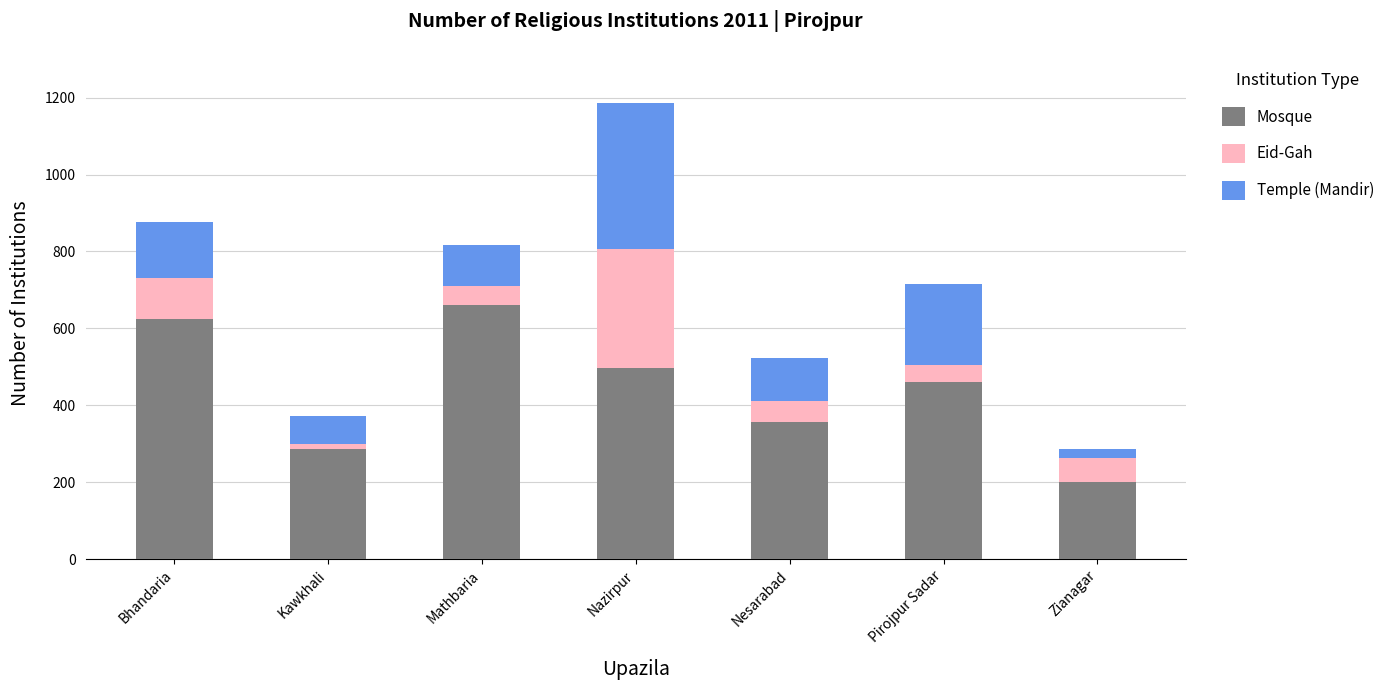

What is the maximum value for Mosque?

662